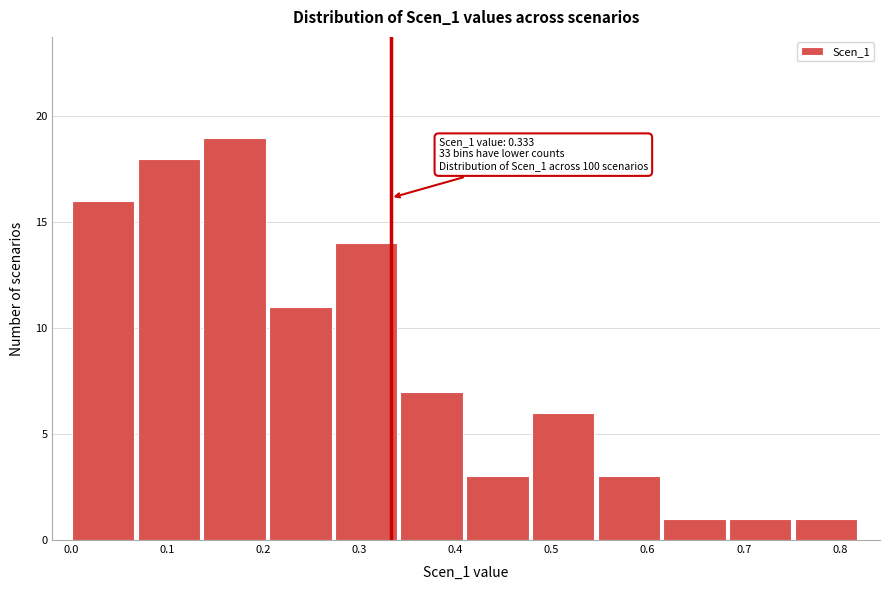

Over which range of the x-axis is the bar tallest?

0.14 to 0.21